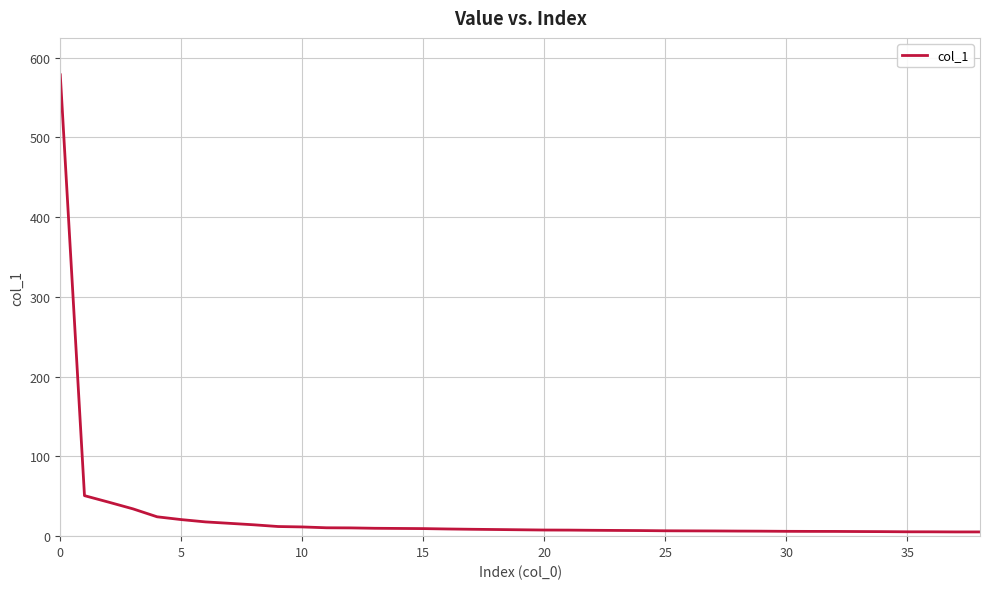

Is this an area chart (filled region under the line)?

No